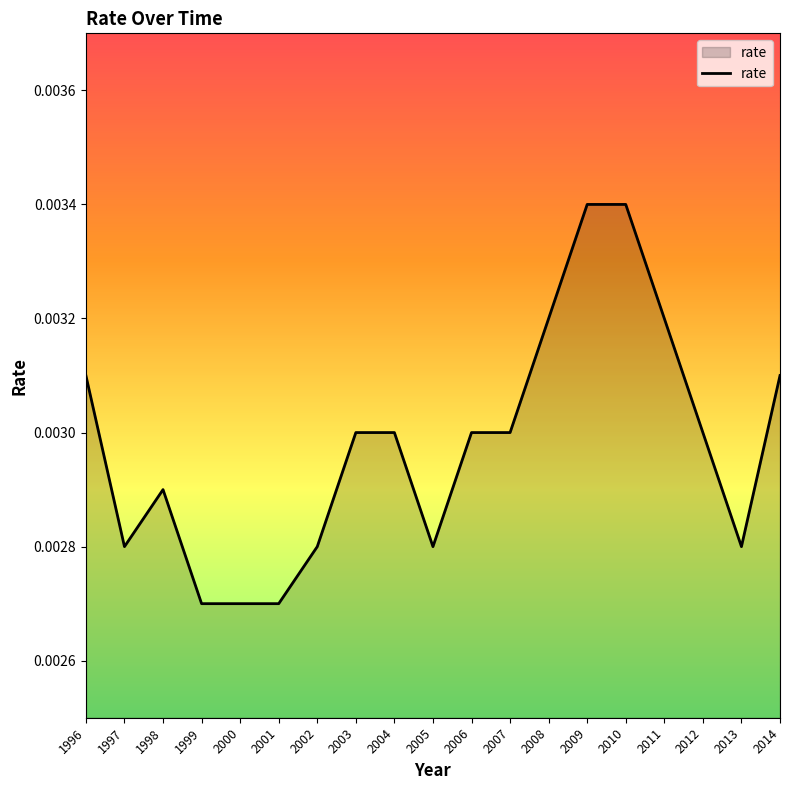

Which has a higher value, 1999 or 2009?

2009